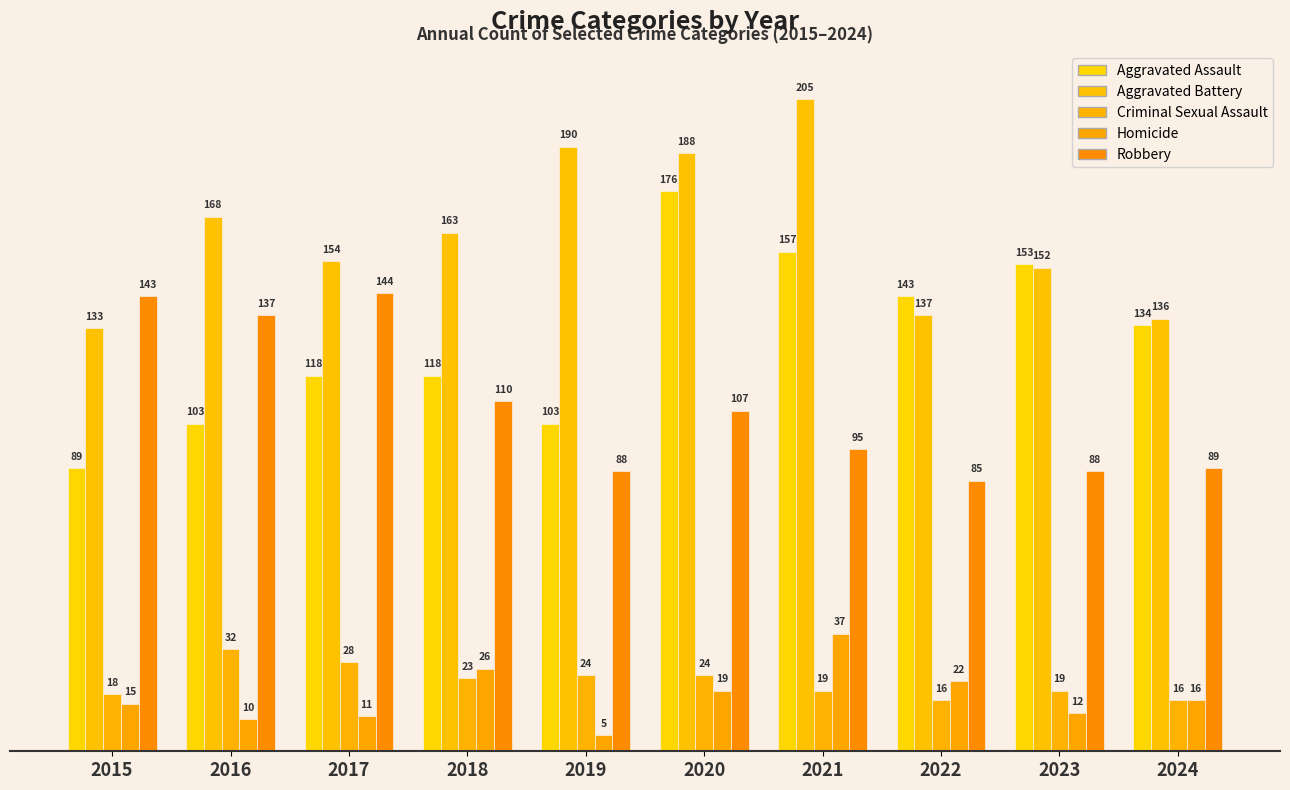

Reading left to right, extract all data points from this chart.

Aggravated Assault: 89	103	118	118	103	176	157	143	153	134
Aggravated Battery: 133	168	154	163	190	188	205	137	152	136
Criminal Sexual Assault: 18	32	28	23	24	24	19	16	19	16
Homicide: 15	10	11	26	5	19	37	22	12	16
Robbery: 143	137	144	110	88	107	95	85	88	89